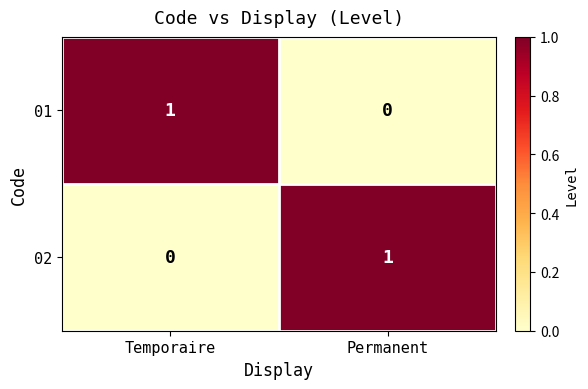

How many values in 02 are above zero?

1